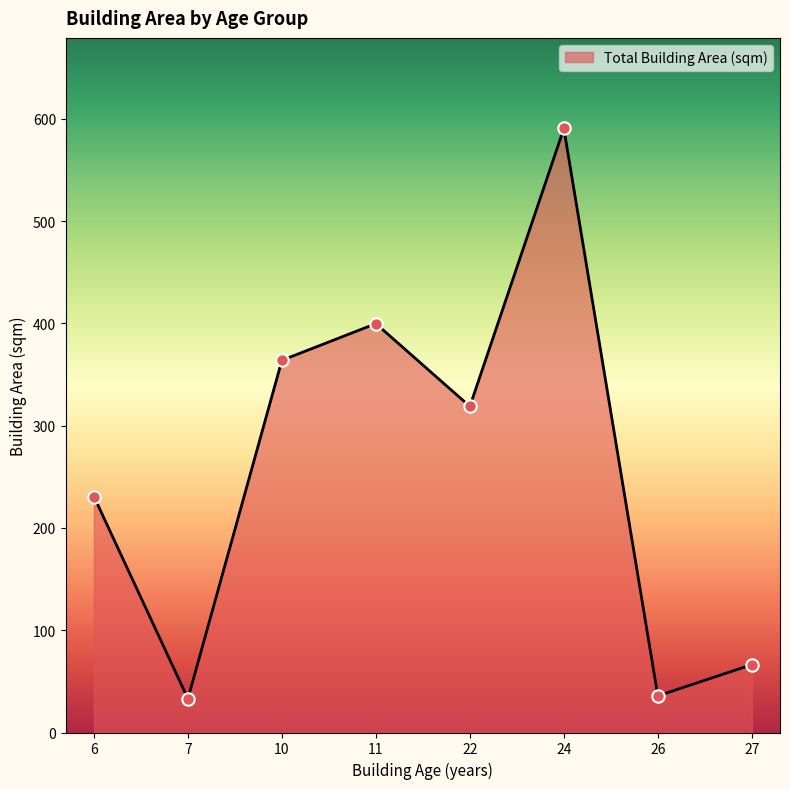

What is the ratio of the value at 6 to the value at 26?

6.4